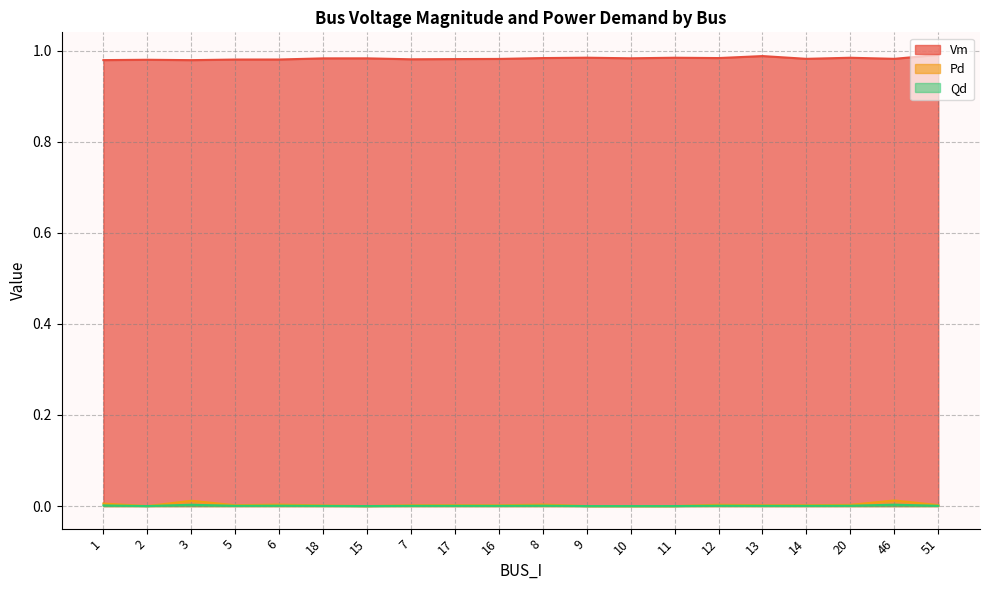

True or false: Qd and Pd intersect in this chart.

False